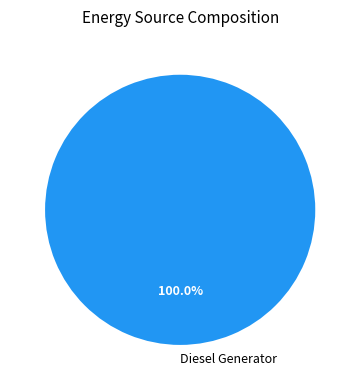

Rank the categories by value from highest to lowest.

Diesel Generator